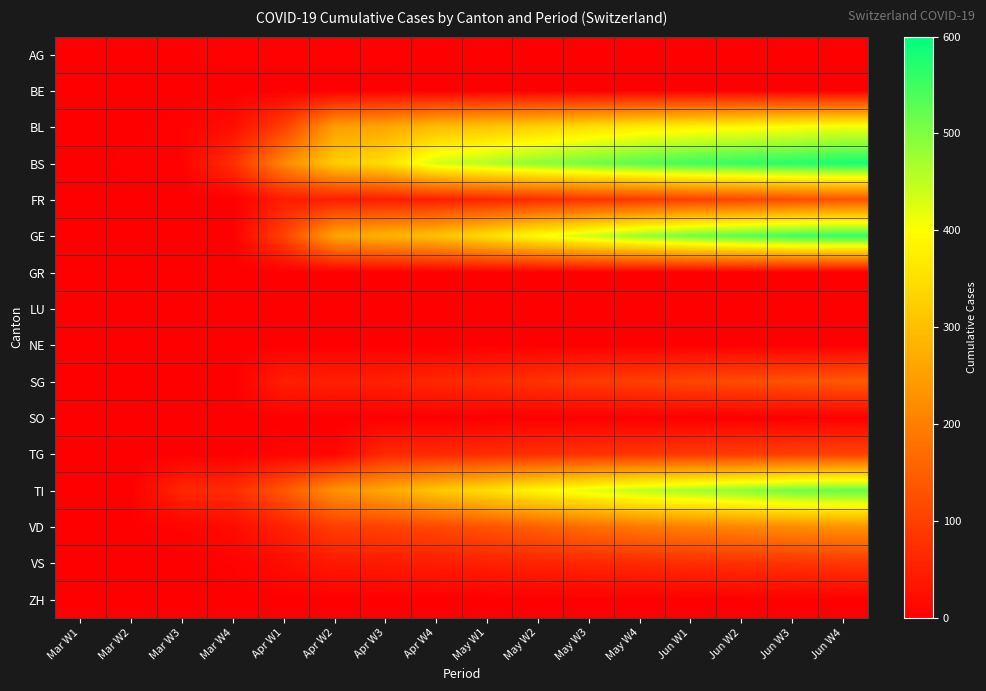

Which series has the largest total across all categories?

BS